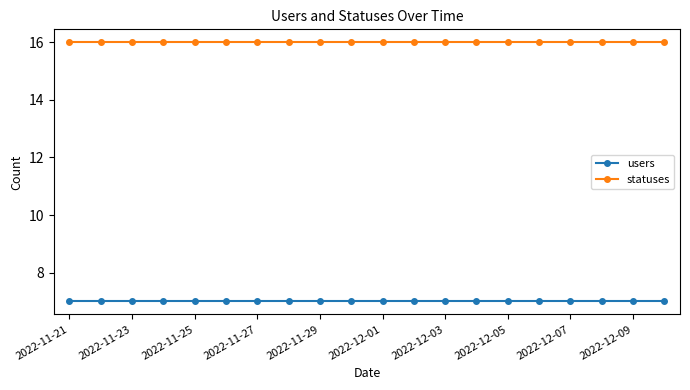

What is the minimum value for users?

7